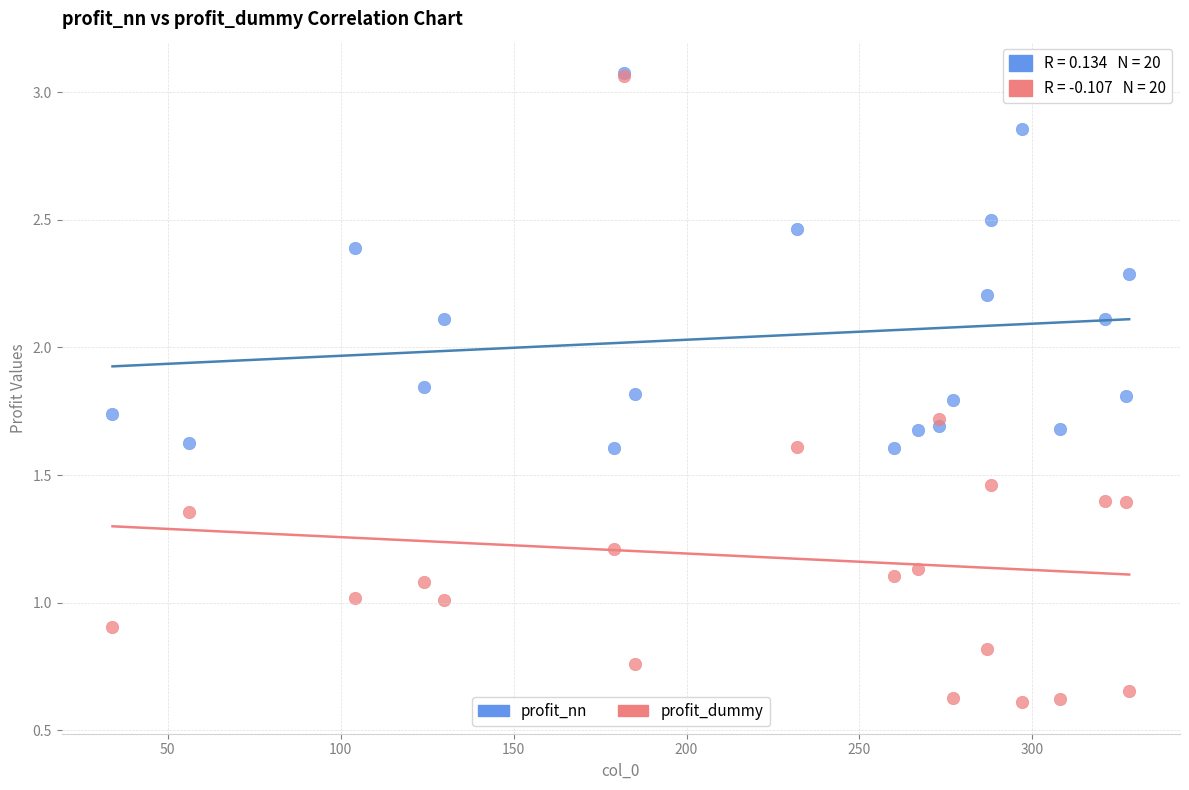

Which series reaches the minimum Y coordinate?

profit_dummy